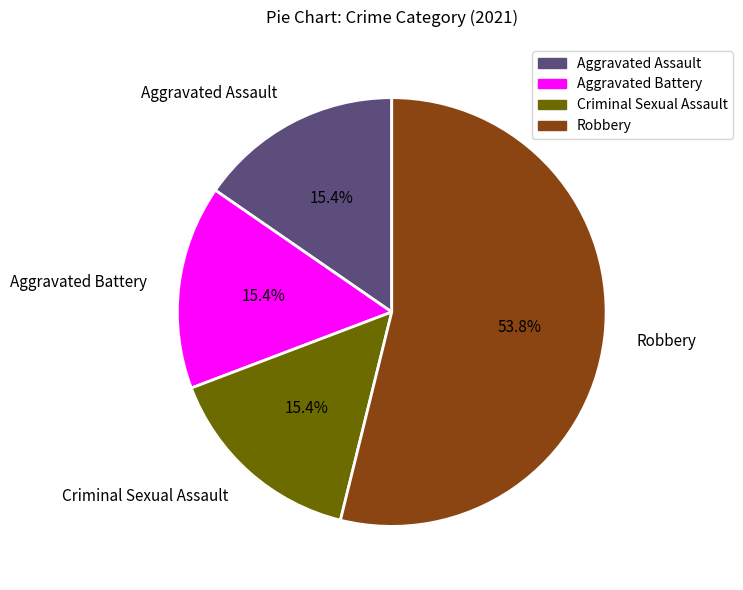

Approximately how many times larger is the value at Robbery compared to Aggravated Battery?

3.5